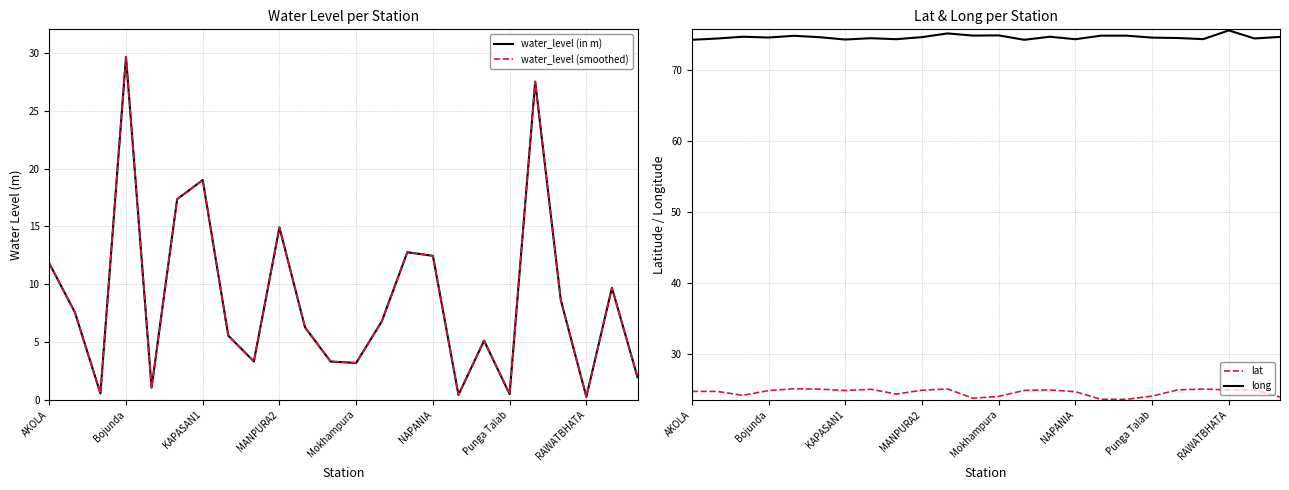

Does the chart display data point markers on the line(s)?

No